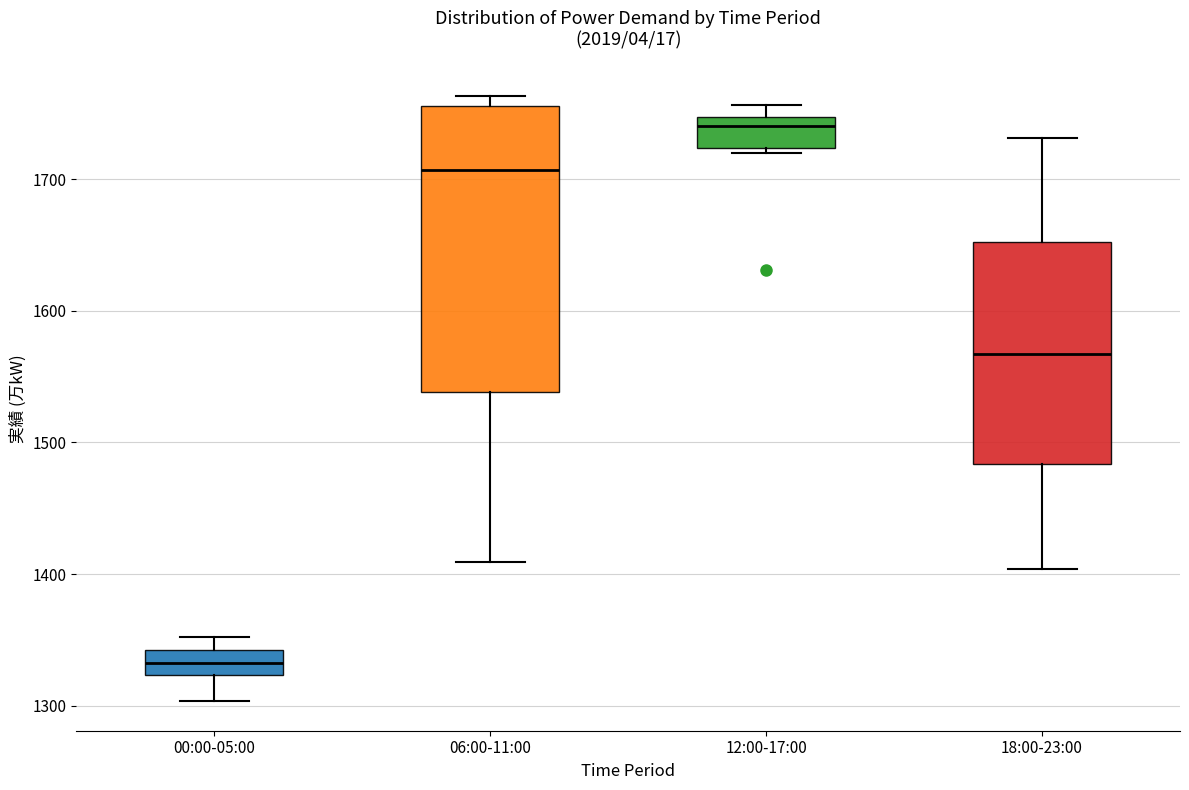

Comparing the boxes themselves (not the whiskers), which one is the tallest?

06:00-11:00